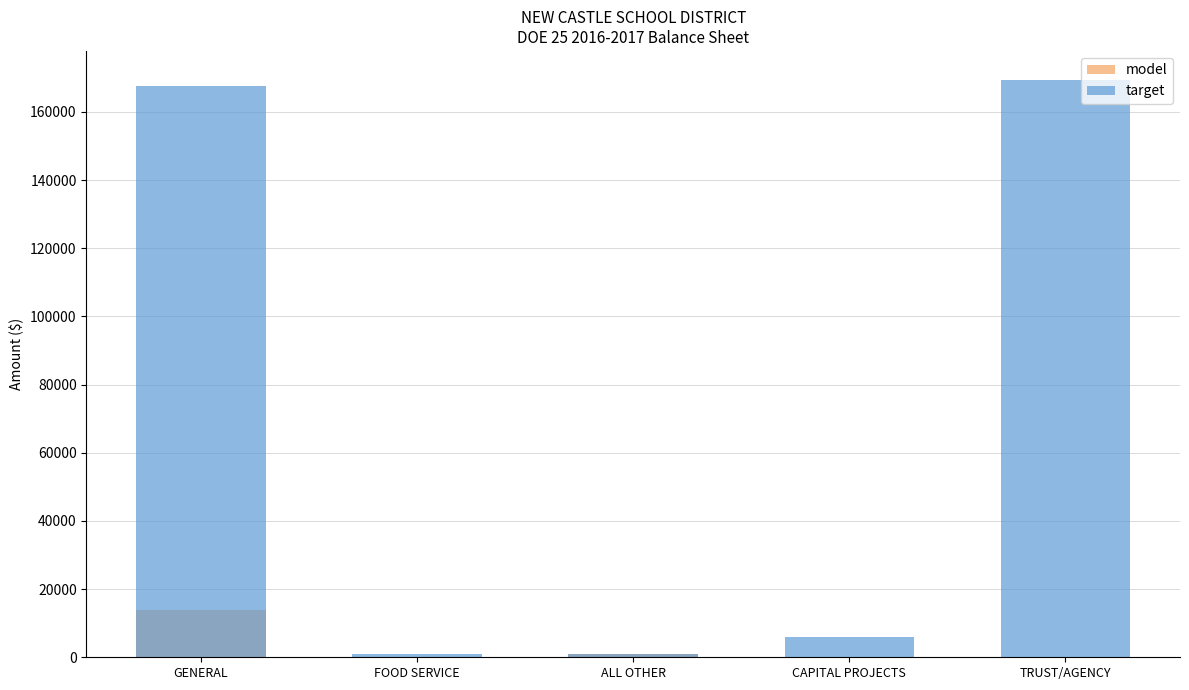

What is the sum of the model values at FOOD SERVICE and TRUST/AGENCY?

187.1